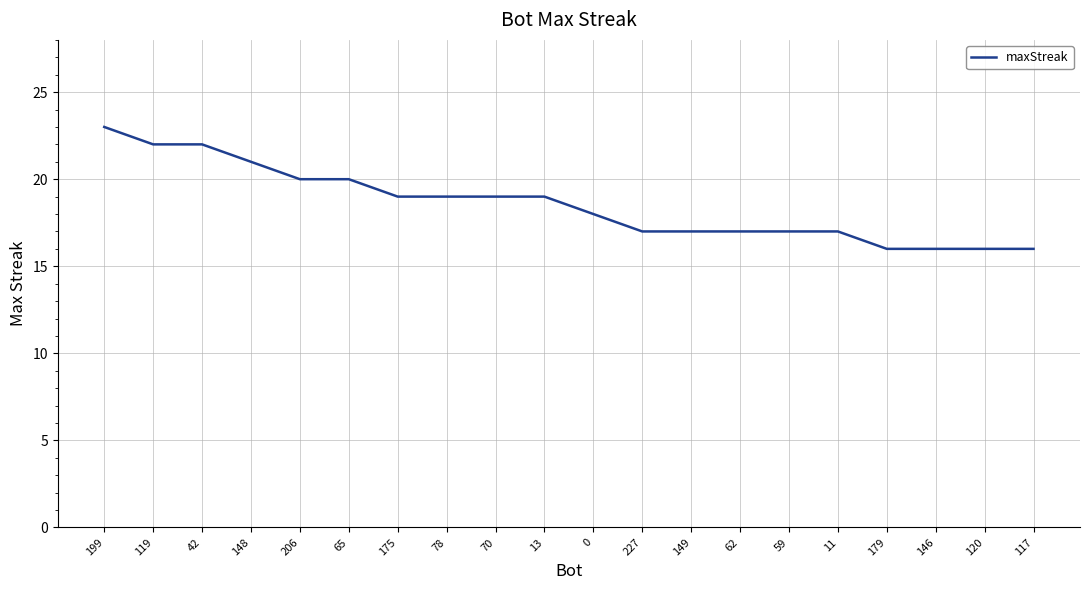

Approximately how many times larger is the value at 78 compared to 62?

1.1